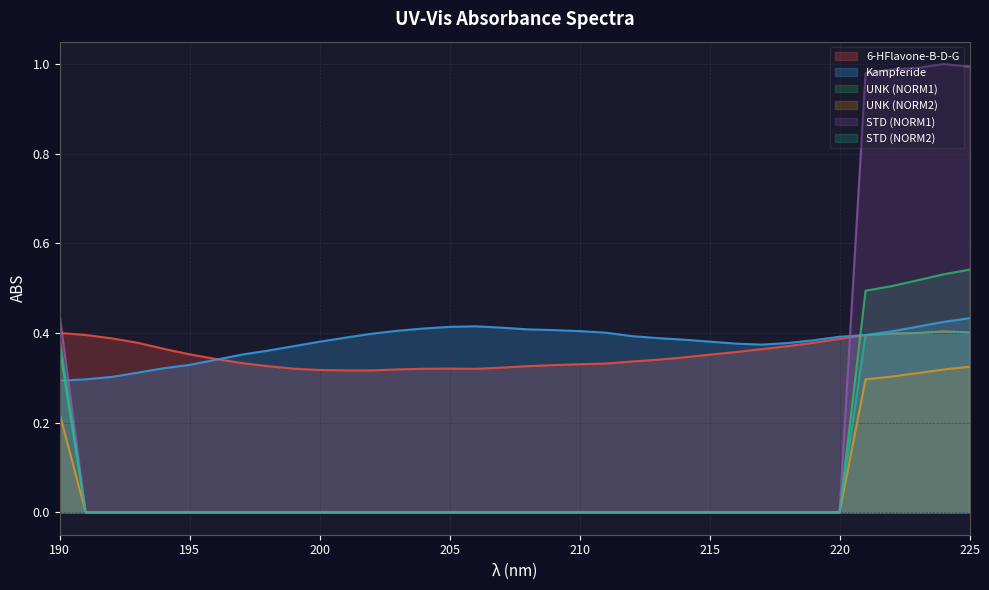

Reading left to right, what are all the values shown in this chart?

6-HFlavone-B-D-G: 0.4	0.4	0.4	0.4	0.4	0.4	0.3	0.3	0.3	0.3	0.3	0.3	0.3	0.3	0.3	0.3	0.3	0.3	0.3	0.3	0.3	0.3	0.3	0.3	0.3	0.4	0.4	0.4	0.4	0.4	0.4	0.4	0.4	0.4	0.4	0.4
Kampferide: 0.3	0.3	0.3	0.3	0.3	0.3	0.3	0.4	0.4	0.4	0.4	0.4	0.4	0.4	0.4	0.4	0.4	0.4	0.4	0.4	0.4	0.4	0.4	0.4	0.4	0.4	0.4	0.4	0.4	0.4	0.4	0.4	0.4	0.4	0.4	0.4
UNK (NORM1): 0.4	0.0	0.0	0.0	0.0	0.0	0.0	0.0	0.0	0.0	0.0	0.0	0.0	0.0	0.0	0.0	0.0	0.0	0.0	0.0	0.0	0.0	0.0	0.0	0.0	0.0	0.0	0.0	0.0	0.0	0.0	0.5	0.5	0.5	0.5	0.5
UNK (NORM2): 0.2	0.0	0.0	0.0	0.0	0.0	0.0	0.0	0.0	0.0	0.0	0.0	0.0	0.0	0.0	0.0	0.0	0.0	0.0	0.0	0.0	0.0	0.0	0.0	0.0	0.0	0.0	0.0	0.0	0.0	0.0	0.3	0.3	0.3	0.3	0.3
STD (NORM1): 0.4	0.0	0.0	0.0	0.0	0.0	0.0	0.0	0.0	0.0	0.0	0.0	0.0	0.0	0.0	0.0	0.0	0.0	0.0	0.0	0.0	0.0	0.0	0.0	0.0	0.0	0.0	0.0	0.0	0.0	0.0	1.0	1.0	1.0	1.0	1.0
STD (NORM2): 0.4	0.0	0.0	0.0	0.0	0.0	0.0	0.0	0.0	0.0	0.0	0.0	0.0	0.0	0.0	0.0	0.0	0.0	0.0	0.0	0.0	0.0	0.0	0.0	0.0	0.0	0.0	0.0	0.0	0.0	0.0	0.4	0.4	0.4	0.4	0.4